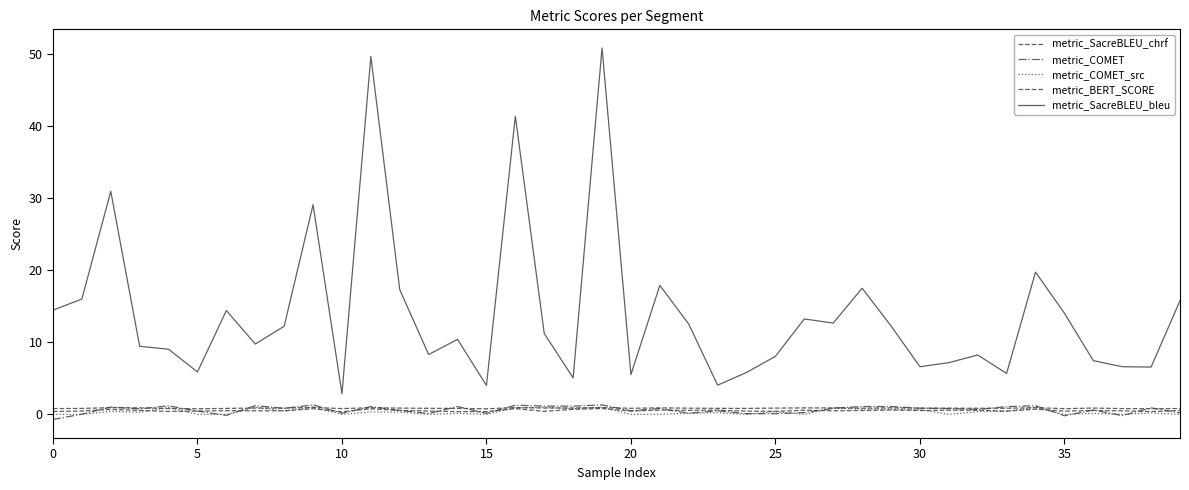

How many lines are shown in the chart?

5